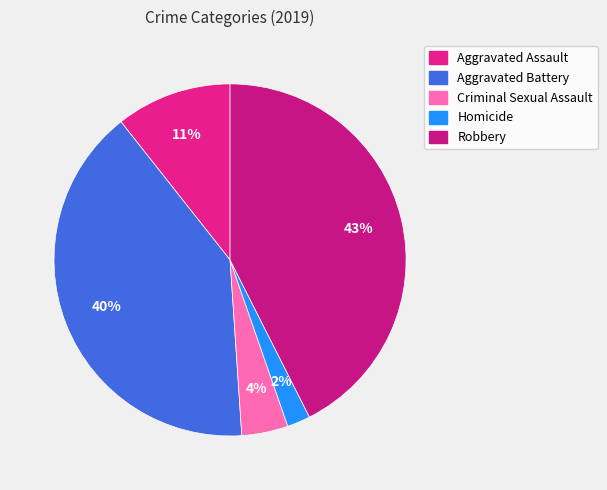

Does Aggravated Battery represent more than half of the total?

No